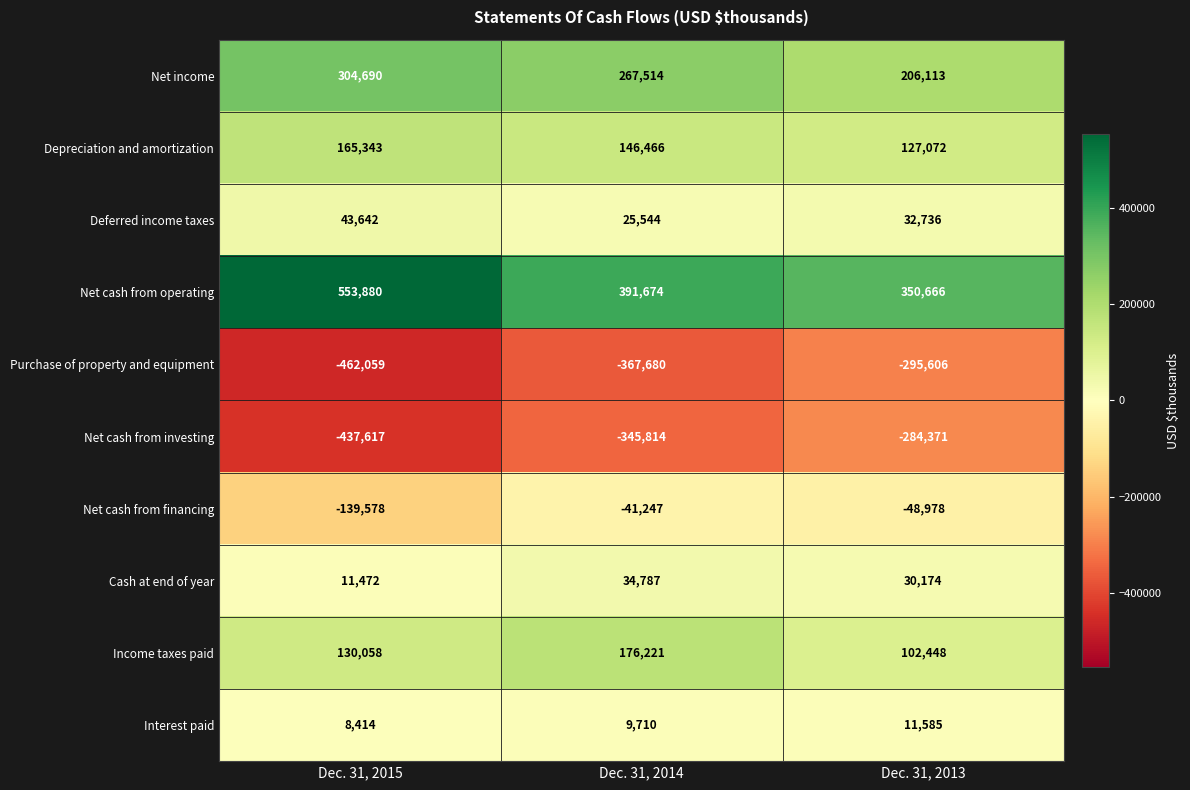

Reading left to right, list all the values displayed in this chart.

Net income: 304690	267514	206113
Depreciation and amortization: 165343	146466	127072
Deferred income taxes: 43642	25544	32736
Net cash from operating: 553880	391674	350666
Purchase of property and equipment: -462059	-367680	-295606
Net cash from investing: -437617	-345814	-284371
Net cash from financing: -139578	-41247	-48978
Cash at end of year: 11472	34787	30174
Income taxes paid: 130058	176221	102448
Interest paid: 8414	9710	11585